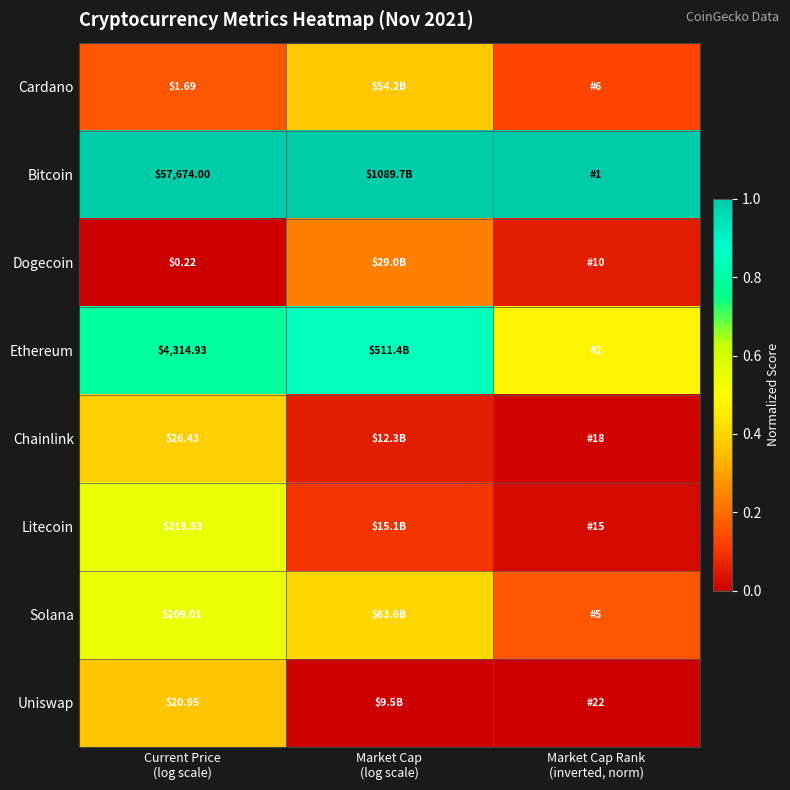

What is the difference between the second highest and minimum values in the Dogecoin series?

0.1